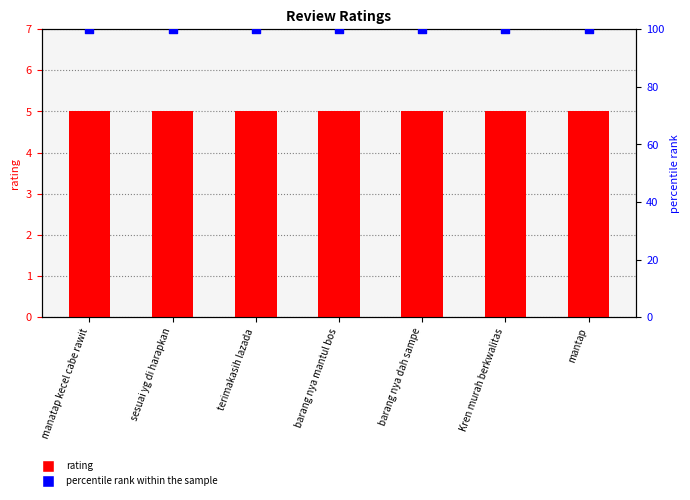

What is the total value across all series at Kren murah berkwalitas?

105